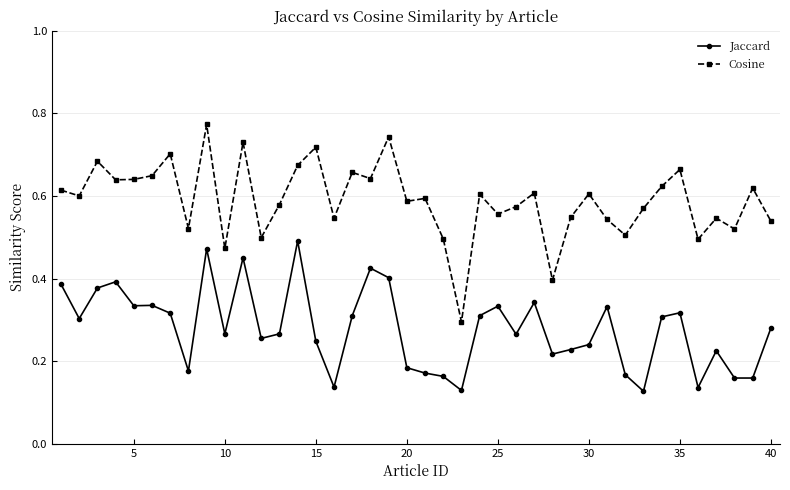

What is the sum of all Cosine values?

23.6